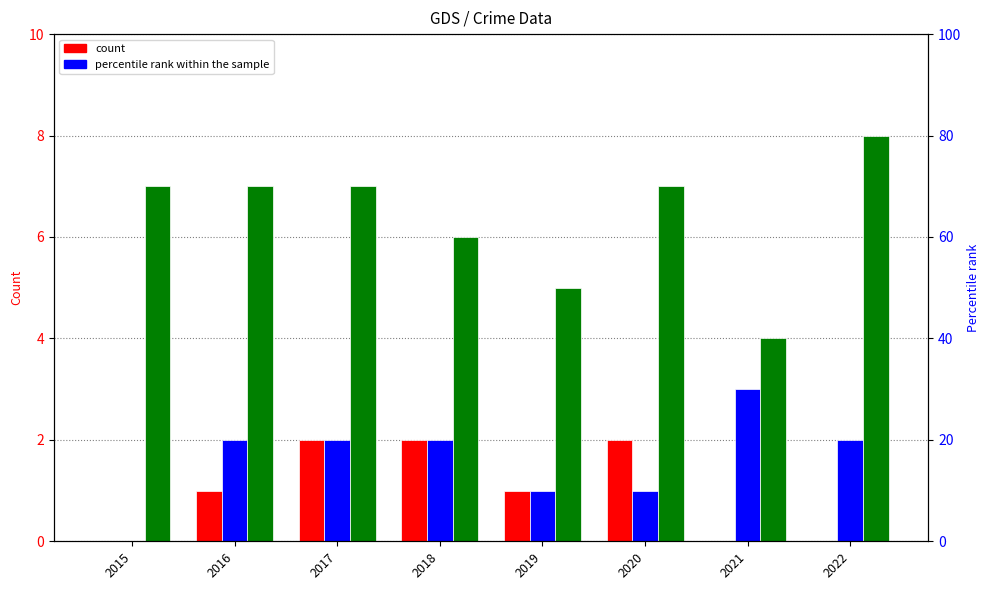

How many bars are there in each group?

3